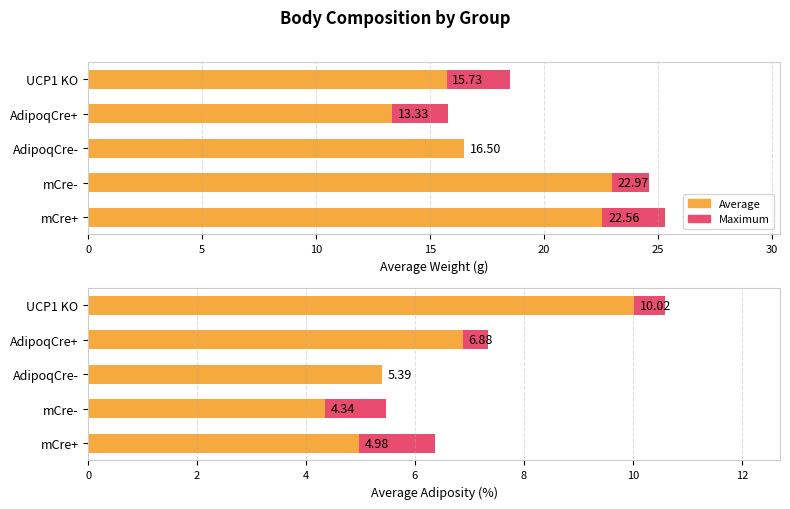

What is the average value of the Maximum series?

7.0